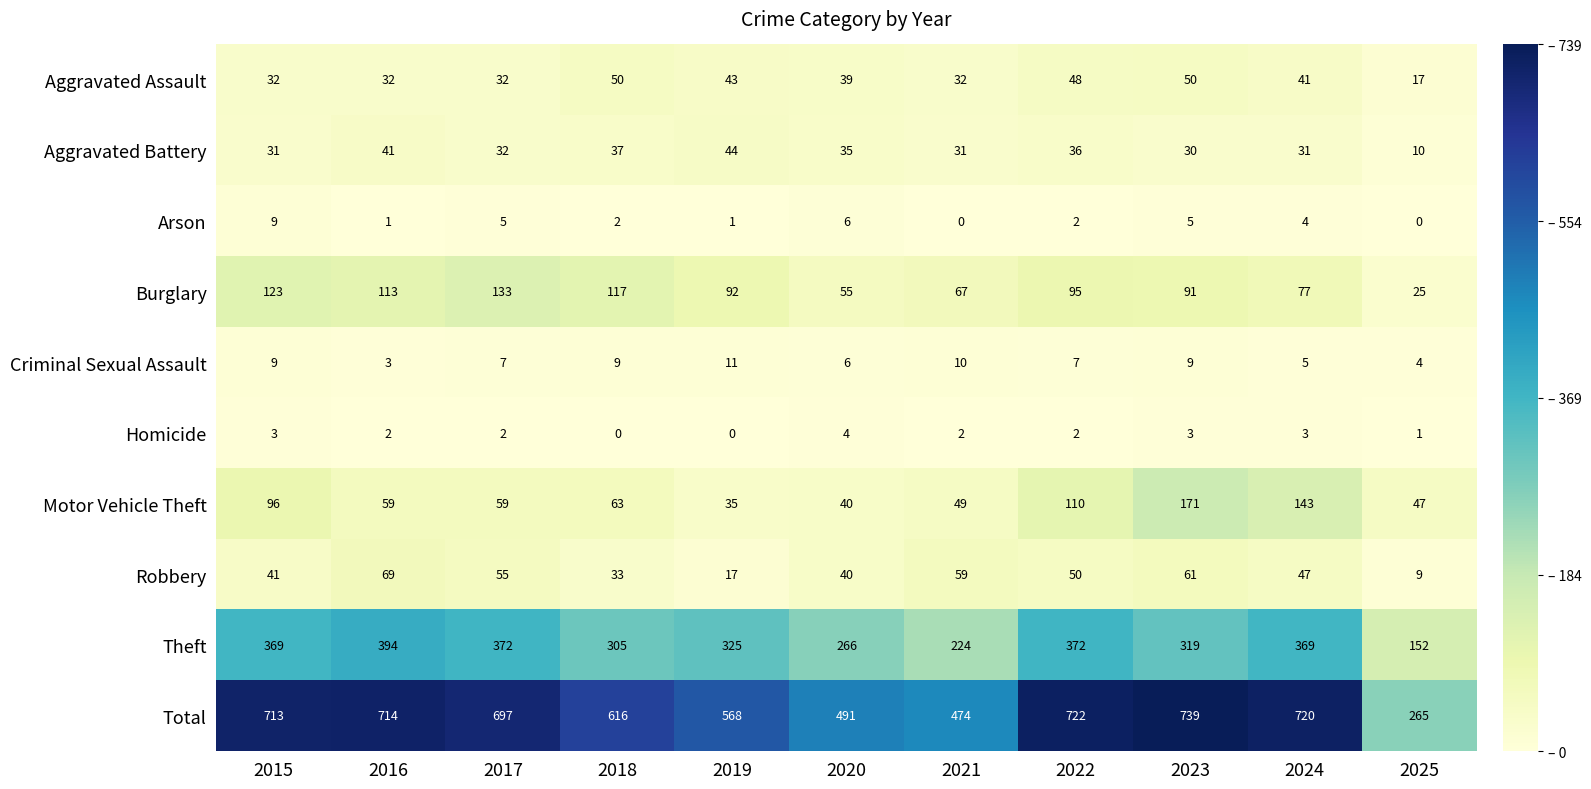

The Theft series shows 369 at 2015. True or false?

True